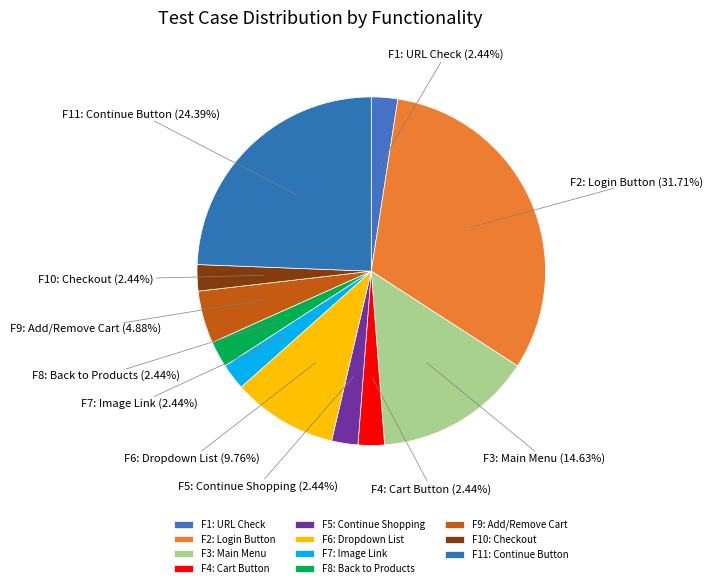

To the nearest percent, what is the average slice percentage?

9%